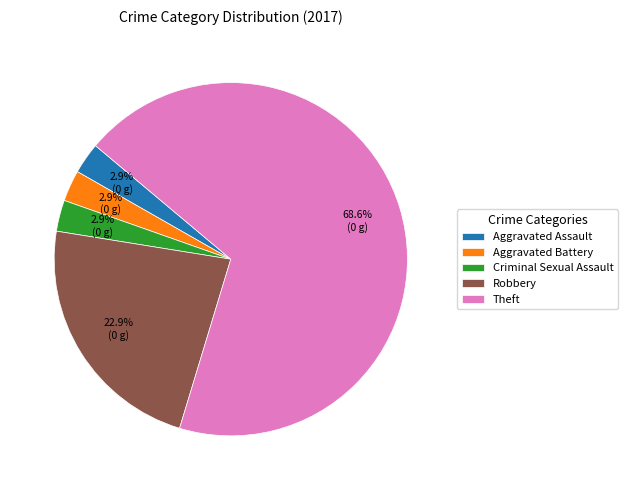

Which has a higher value, Criminal Sexual Assault or Robbery?

Robbery